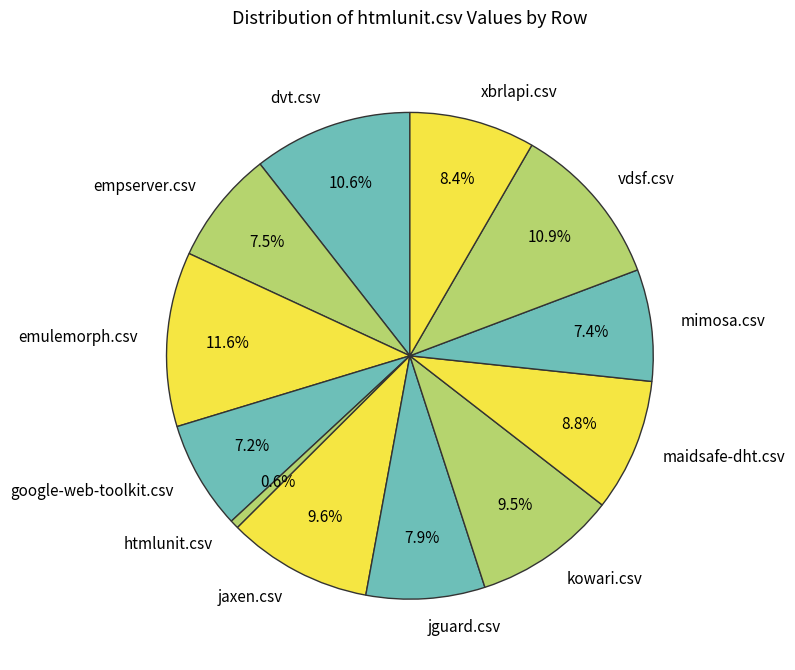

How many segments does this pie chart have?

12